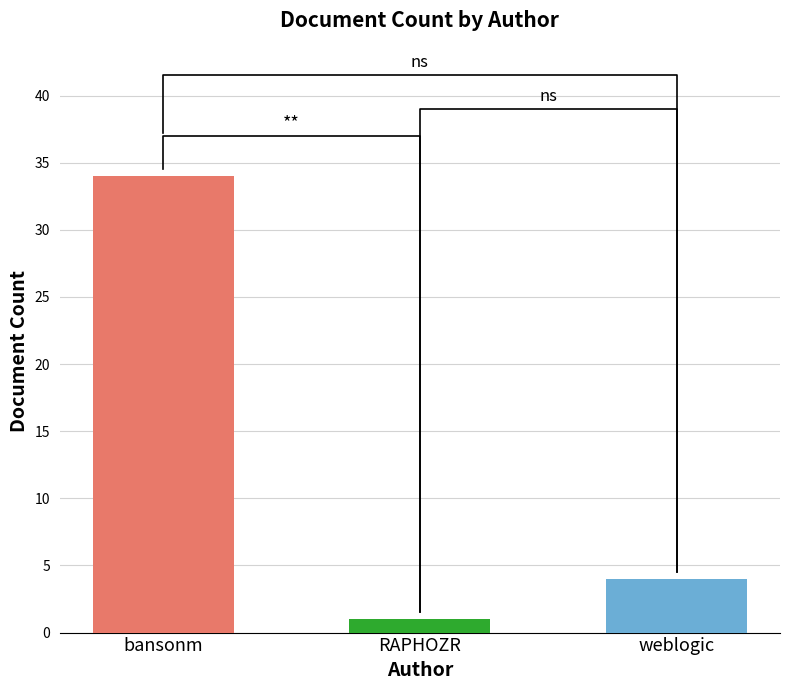

The chart shows a value of 2 at weblogic. True or false?

False